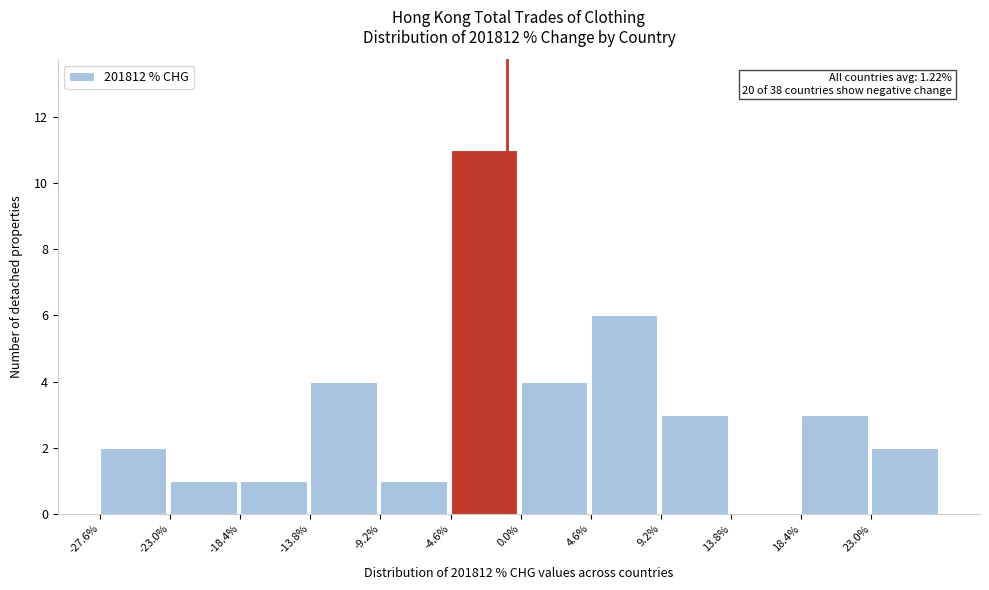

Which range on the x-axis has the tallest bar?

-4.5 to 0.0